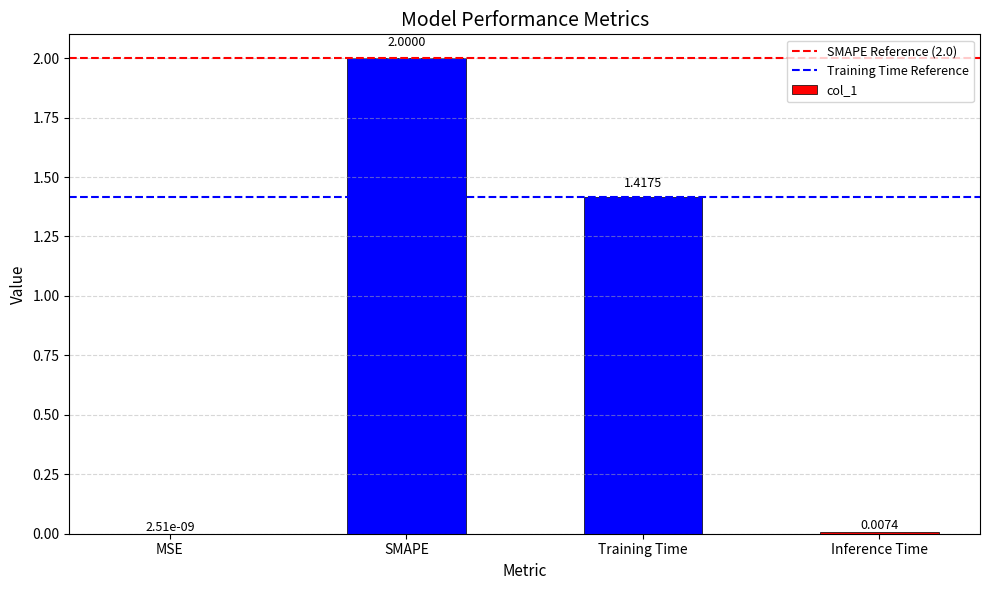

Where does the data first go above 1?

SMAPE